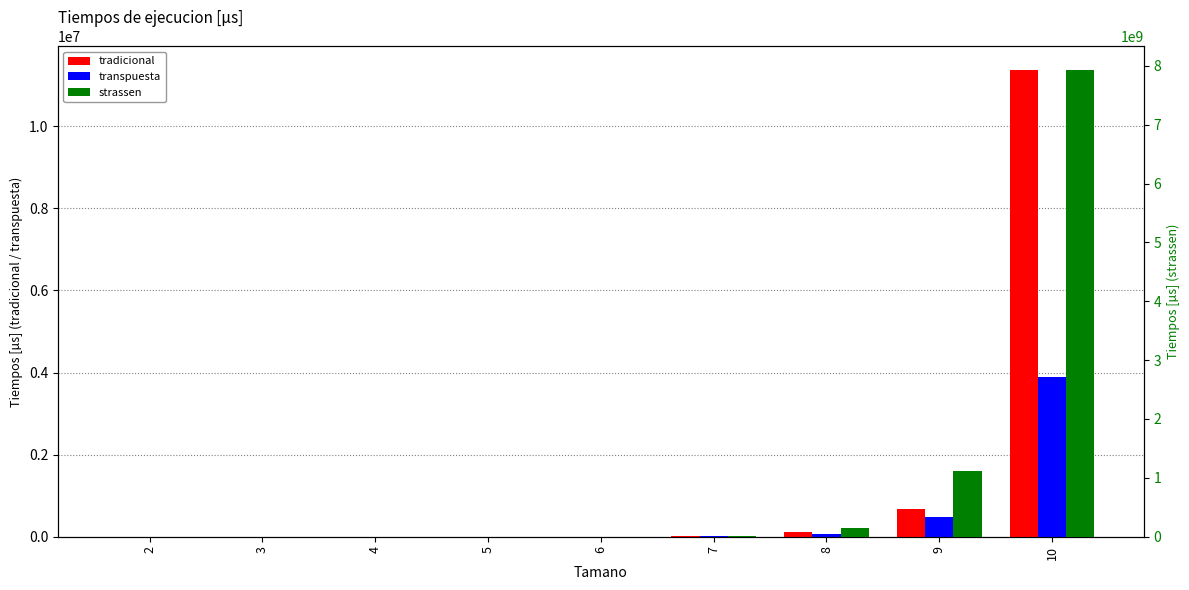

Where does the tradicional series first go above 1476?

7